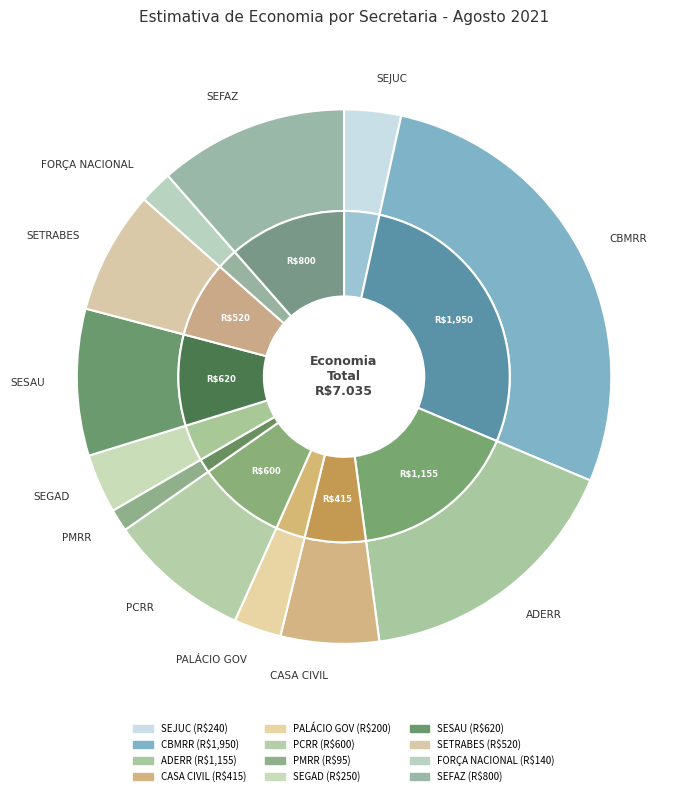

How many segments does this pie chart have?

12